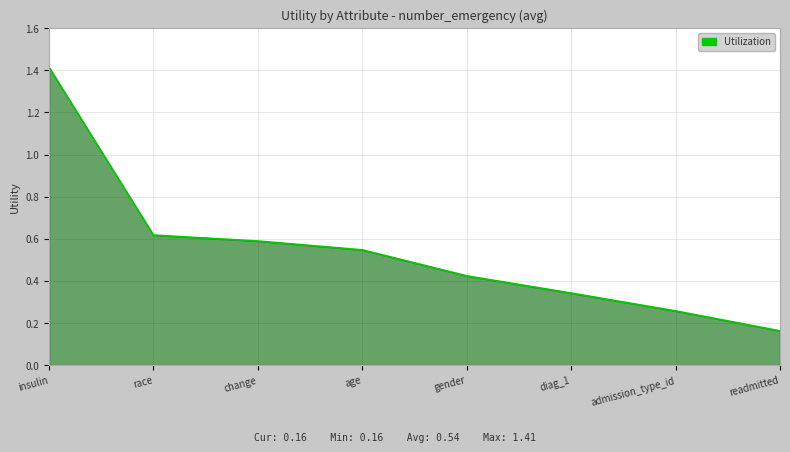

What is the difference between the maximum and second lowest values?

1.2